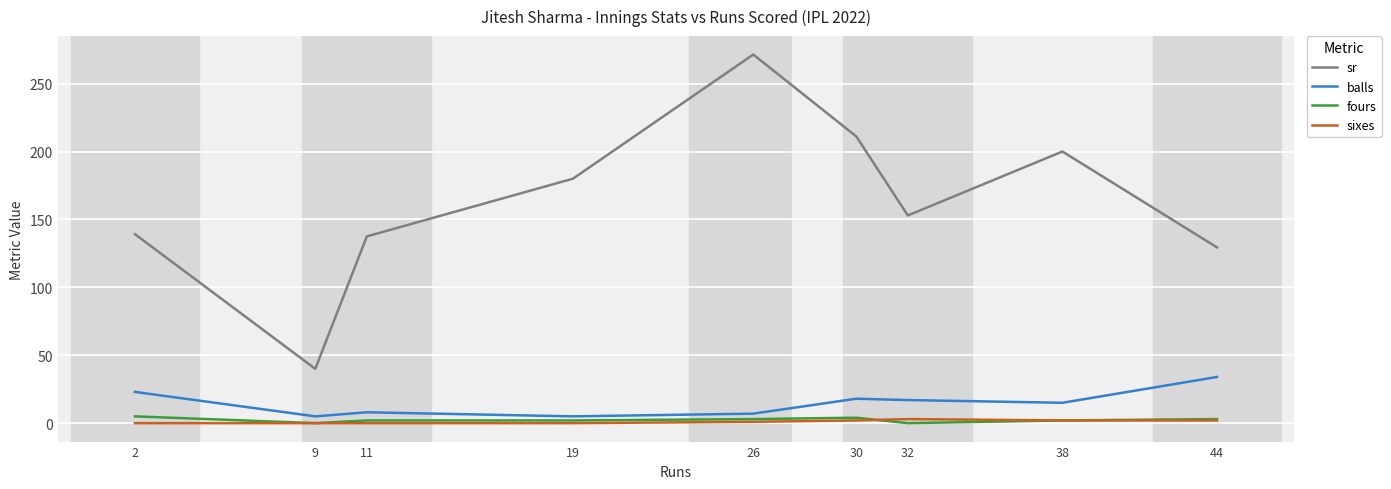

At which category is the sum across all series the highest?

26